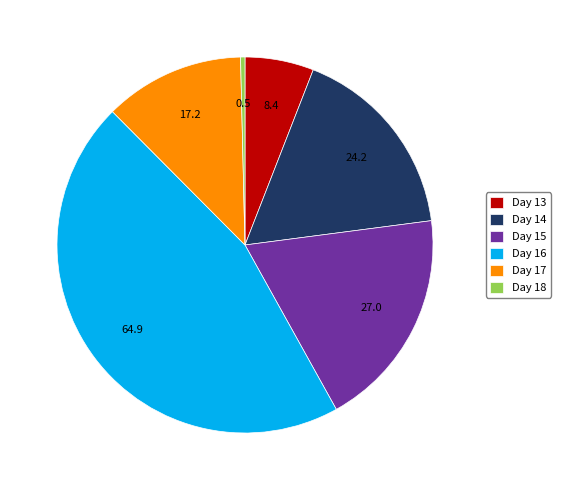

Is there any slice that represents more than half of the pie?

No